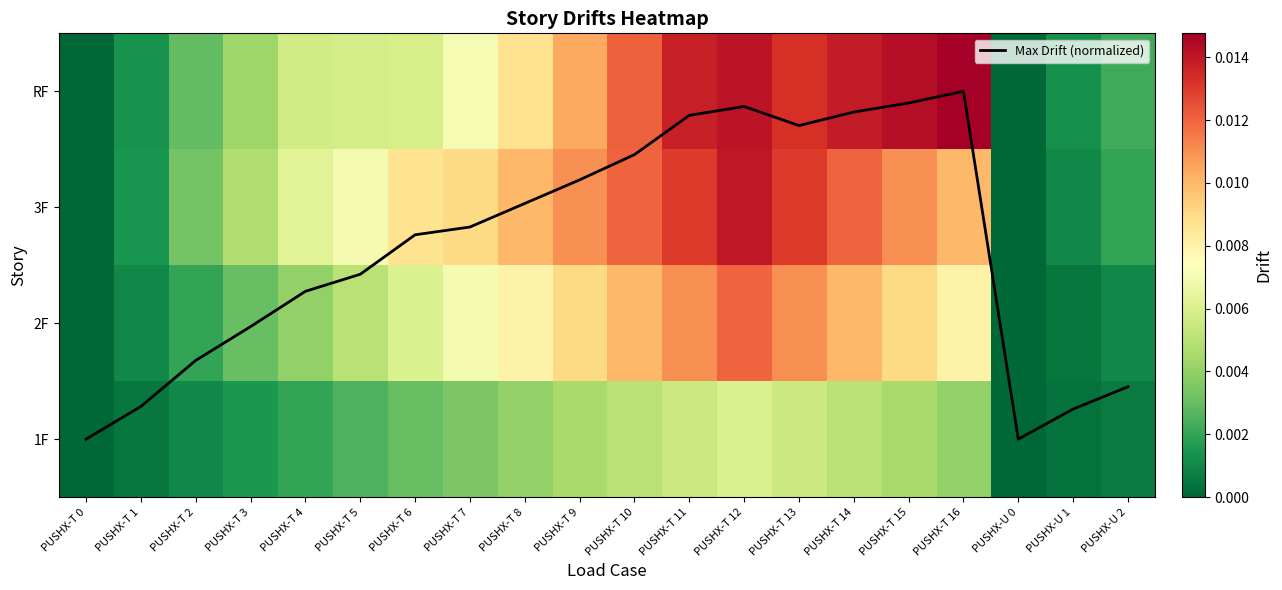

How many values in the 3F series exceed 0?

18